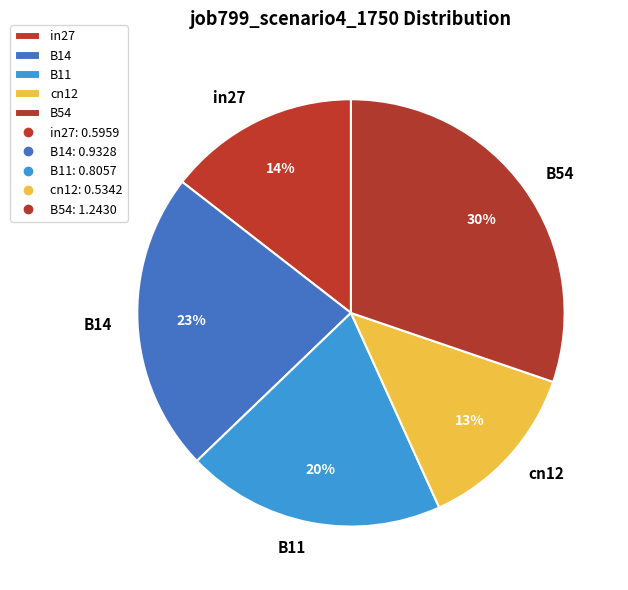

To the nearest percent, what is the average slice percentage?

20%